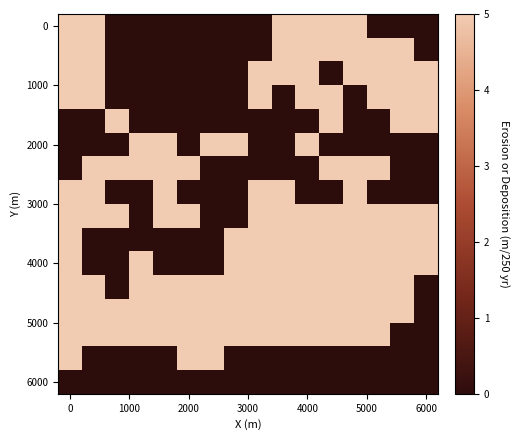

Reading right to left, transcribe all the data shown in this chart.

row_0: 0	0	0	1	1	1	1	0	0	0	0	0	0	0	1	1
row_1: 0	1	1	1	1	1	1	0	0	0	0	0	0	0	1	1
row_2: 1	1	1	1	0	1	1	1	0	0	0	0	0	0	1	1
row_3: 1	1	1	0	1	1	0	1	0	0	0	0	0	0	1	1
row_4: 1	1	0	0	1	0	0	0	0	0	0	0	0	1	0	0
row_5: 0	0	0	0	0	1	0	0	1	1	0	1	1	0	0	0
row_6: 0	0	1	1	1	0	0	0	0	0	1	1	1	1	1	0
row_7: 0	0	0	1	0	0	1	1	0	0	0	1	0	0	1	1
row_8: 1	1	1	1	1	1	1	1	0	0	1	1	0	1	1	1
row_9: 1	1	1	1	1	1	1	1	1	0	0	0	0	0	0	1
row_10: 1	1	1	1	1	1	1	1	1	0	0	0	1	0	0	1
row_11: 0	1	1	1	1	1	1	1	1	1	1	1	1	0	1	1
row_12: 0	1	1	1	1	1	1	1	1	1	1	1	1	1	1	1
row_13: 0	0	1	1	1	1	1	1	1	1	1	1	1	1	1	1
row_14: 0	0	0	0	0	0	0	0	0	1	1	0	0	0	0	1
row_15: 0	0	0	0	0	0	0	0	0	0	0	0	0	0	0	0